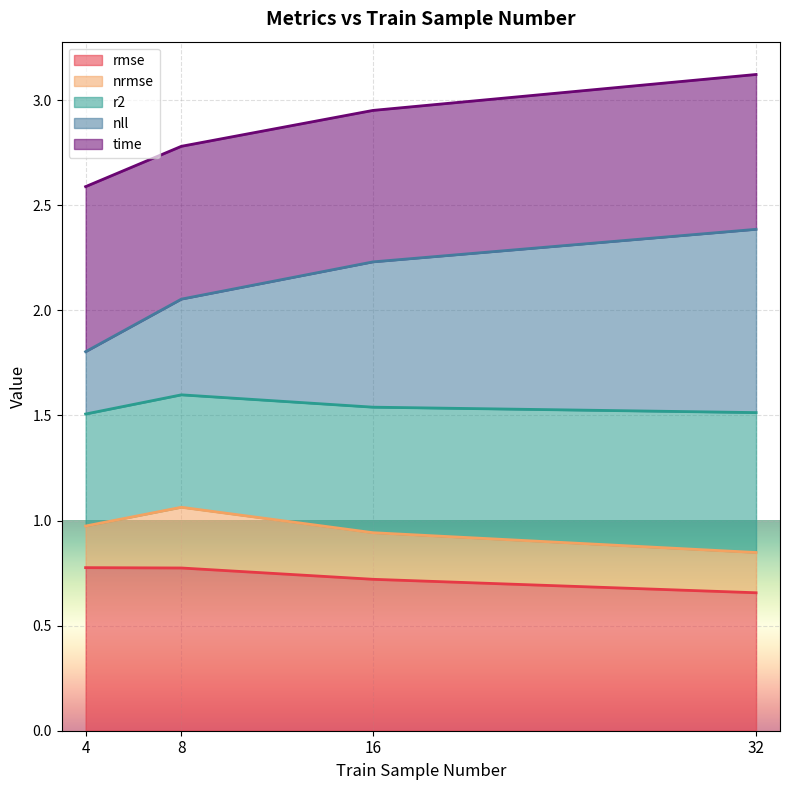

The value of rmse at 32 is 0.7. True or false?

True